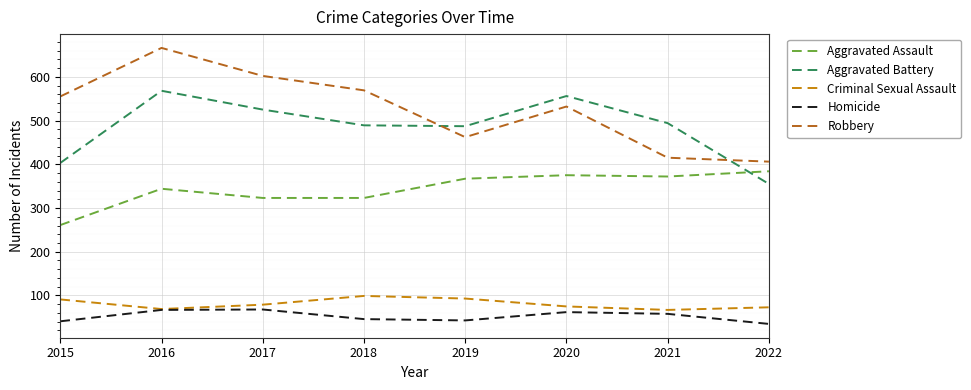

Which series has the largest total across all categories?

Robbery